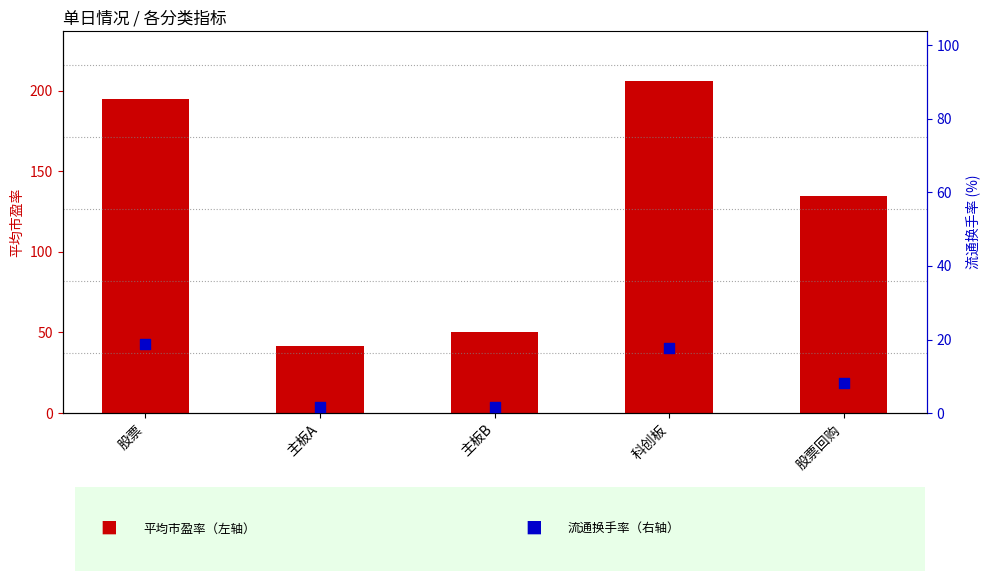

Is the value of 流通换手率 at 科创板 greater than the value of 平均市盈率 at 股票?

No